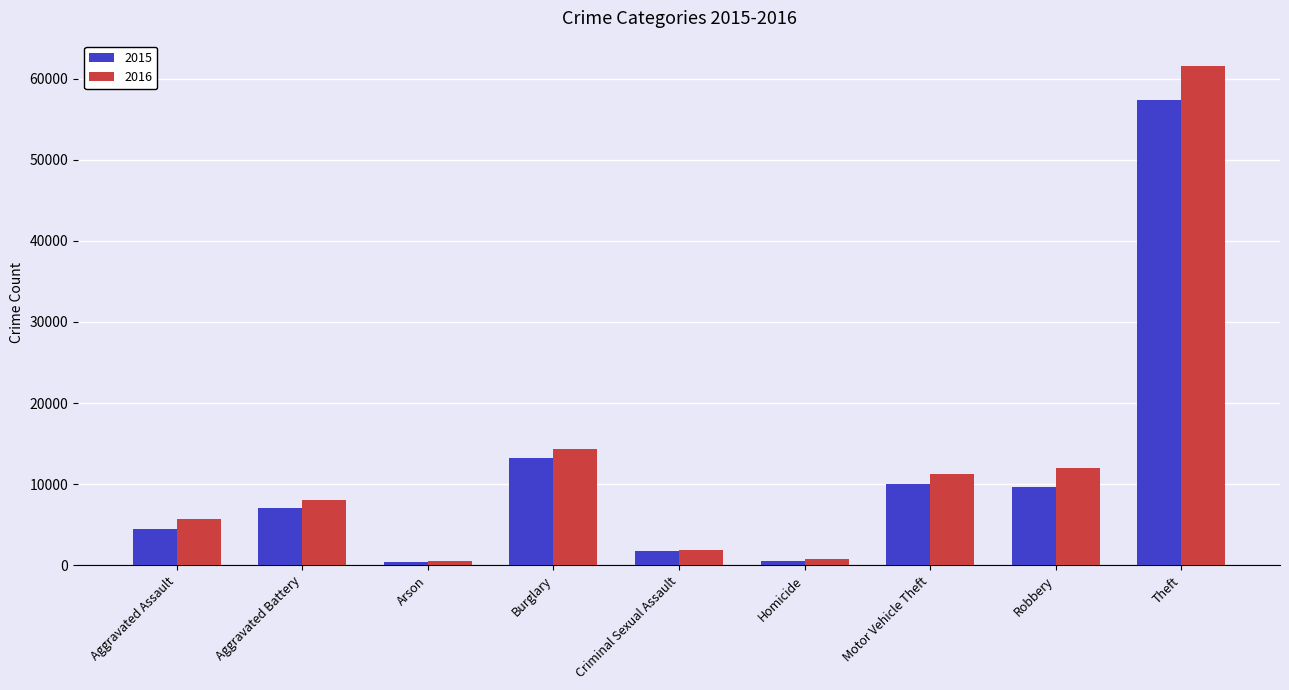

How many data points in 2015 are less than 7019?

4